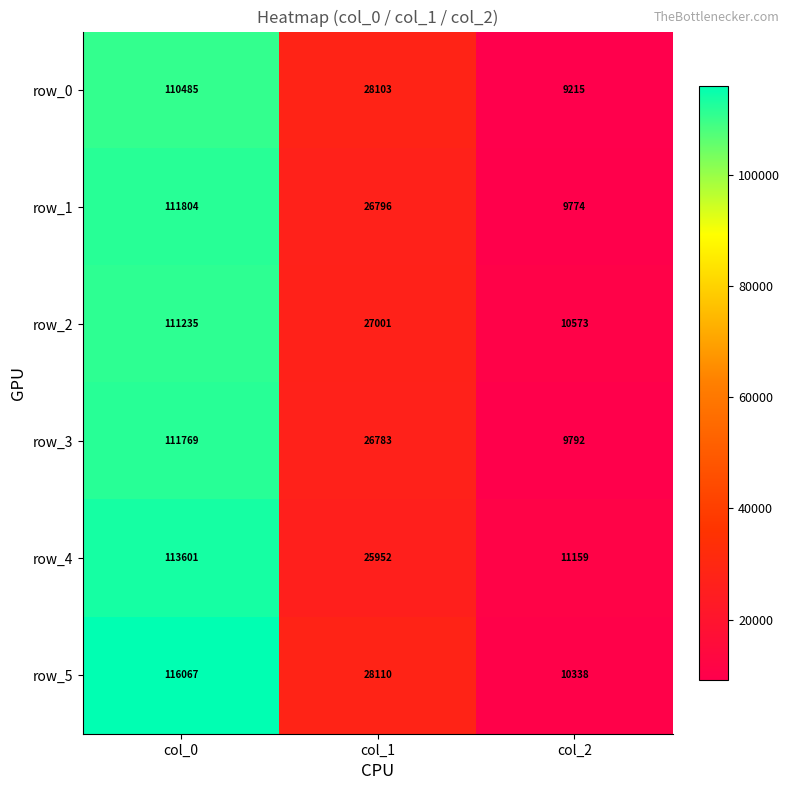

True or false: row_5 has a value of 11914 at col_1.

False